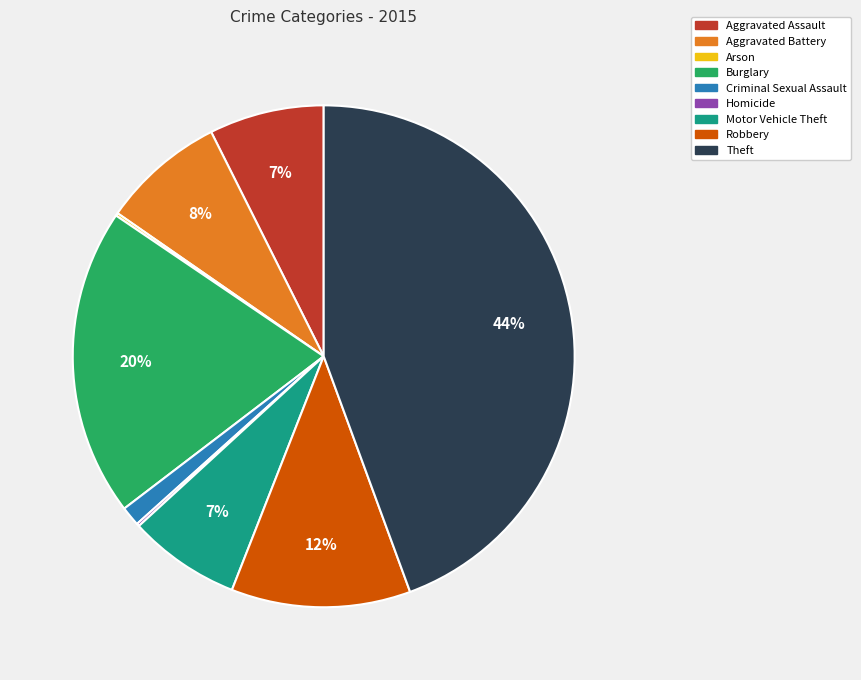

To the nearest percent, what is the average slice percentage?

11%